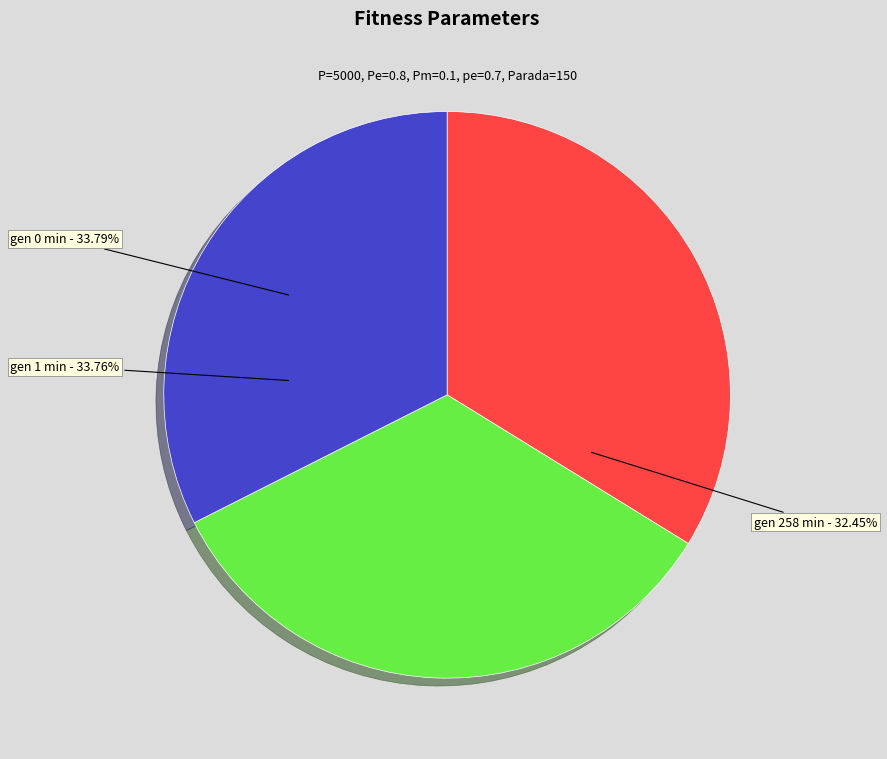

Is it true that gen 1 min is 46% of the pie?

False